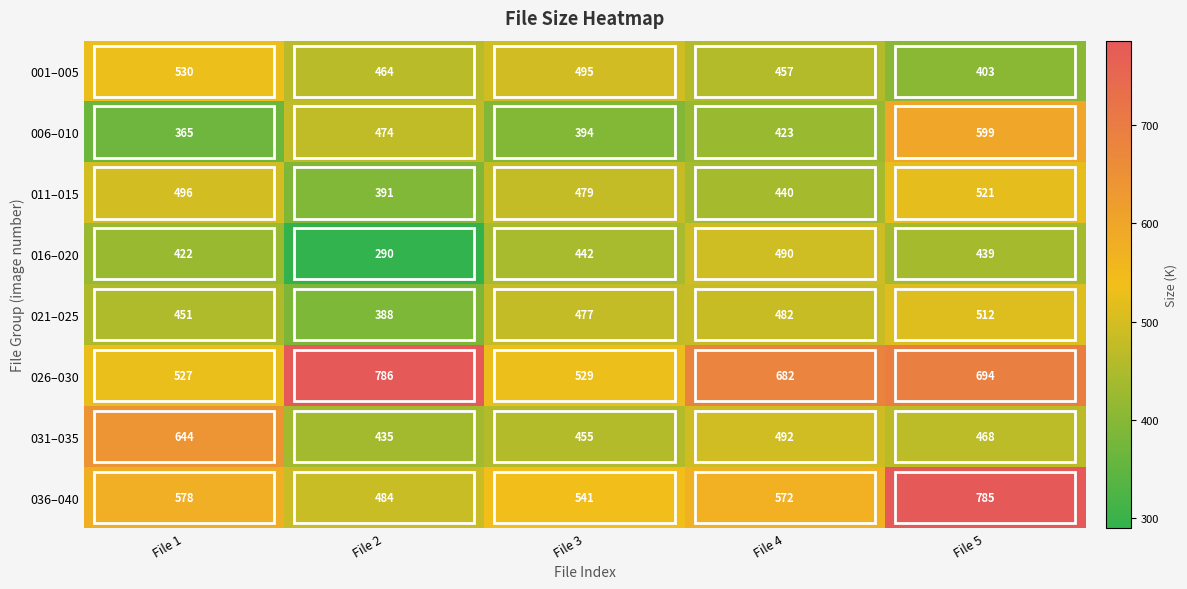

Which series has the widest spread of values?

036–040